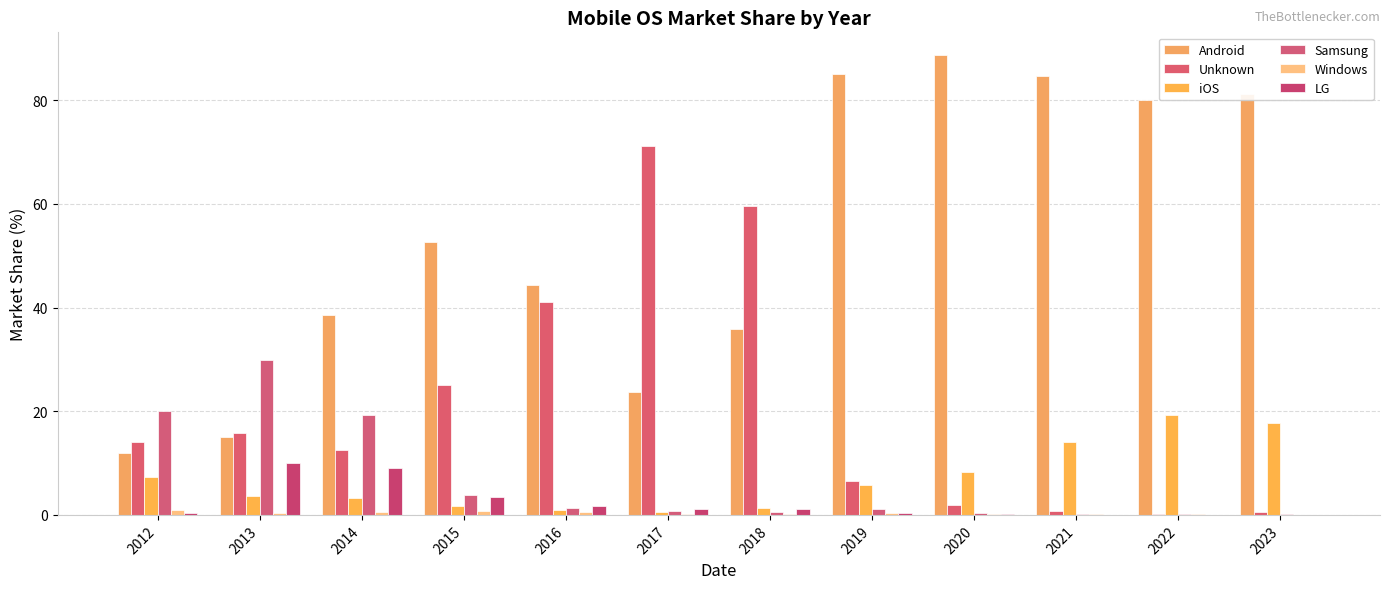

Reading left to right, what are all the values shown in this chart?

Android: 11.9	15.0	38.6	52.6	44.3	23.7	35.9	85.0	88.7	84.7	80.0	81.3
Unknown: 14.1	15.9	12.5	25.1	41.0	71.2	59.6	6.5	2.0	0.7	0.3	0.5
iOS: 7.4	3.6	3.2	1.7	0.9	0.6	1.3	5.8	8.3	14.0	19.3	17.8
Samsung: 20.0	30.0	19.3	3.9	1.3	0.8	0.6	1.1	0.4	0.2	0.1	0.1
Windows: 1.0	0.4	0.6	0.8	0.6	0.2	0.2	0.3	0.2	0.2	0.1	0.1
LG: 0.3	9.9	9.1	3.5	1.8	1.2	1.1	0.4	0.1	0.0	0.0	0.0